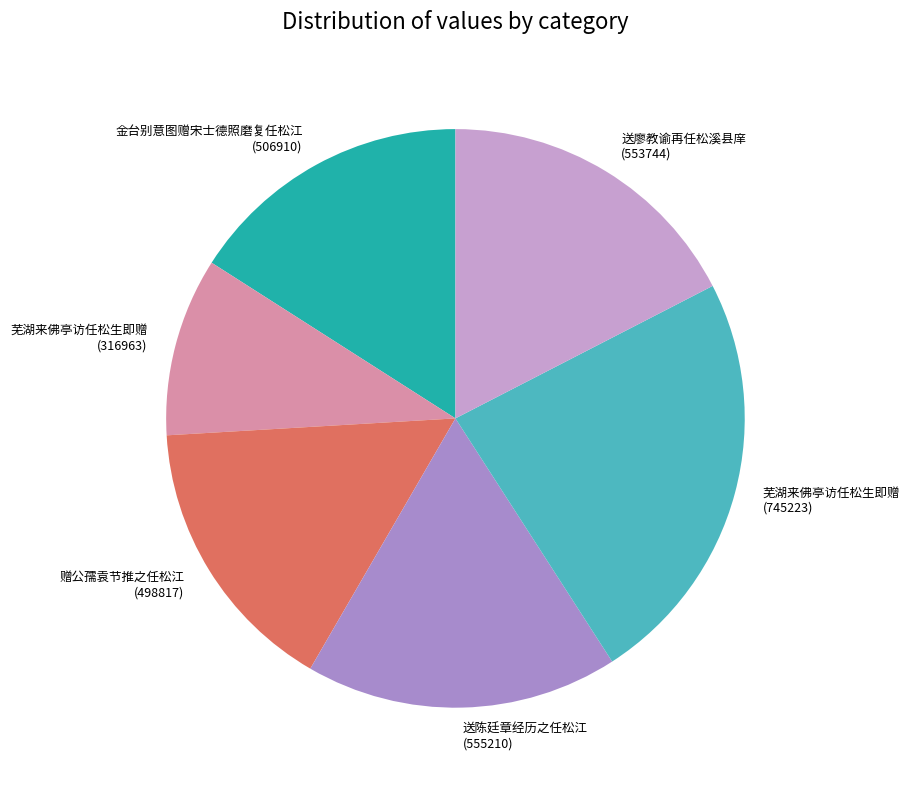

How many slices are in this pie chart?

6